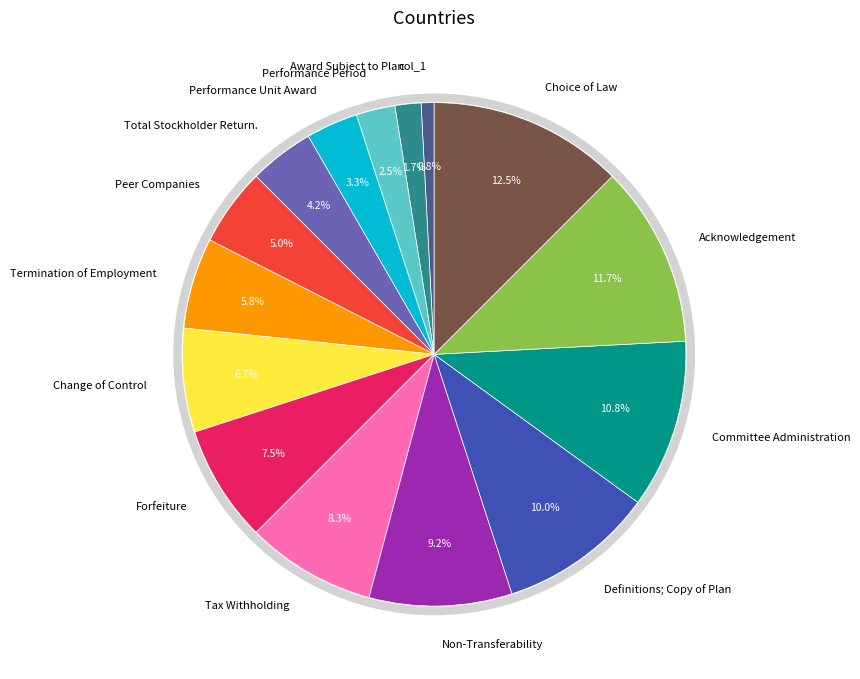

To the nearest percent, what is the difference between the Performance Period and Tax Withholding slice percentages?

6%